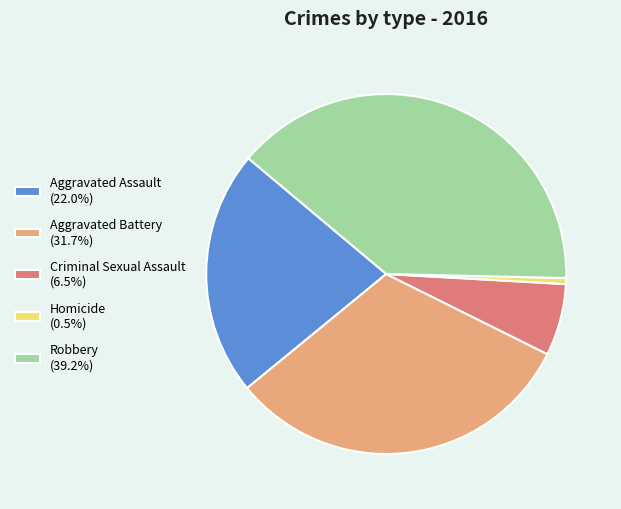

Is the sum of Aggravated Battery (31.7%) and Aggravated Assault (22.0%) greater than half?

Yes